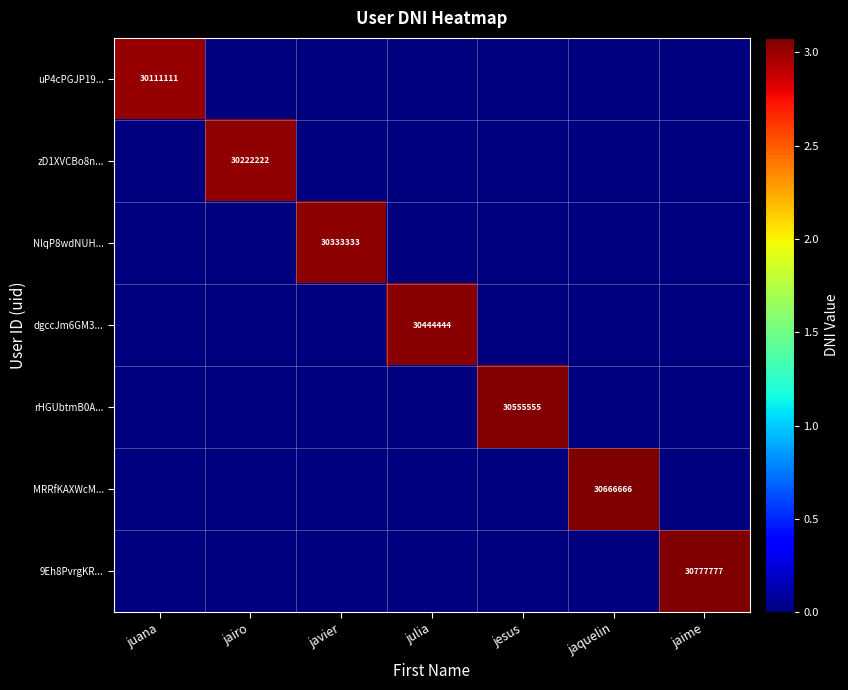

Is it true that dgccJm6GM3... equals 30444444 at julia?

True